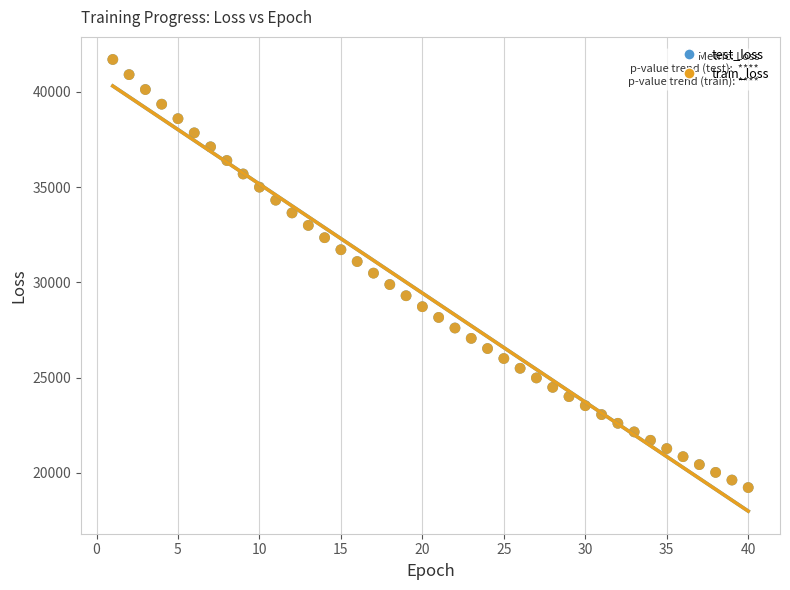

Which series has the largest Y range (max minus min)?

train_loss